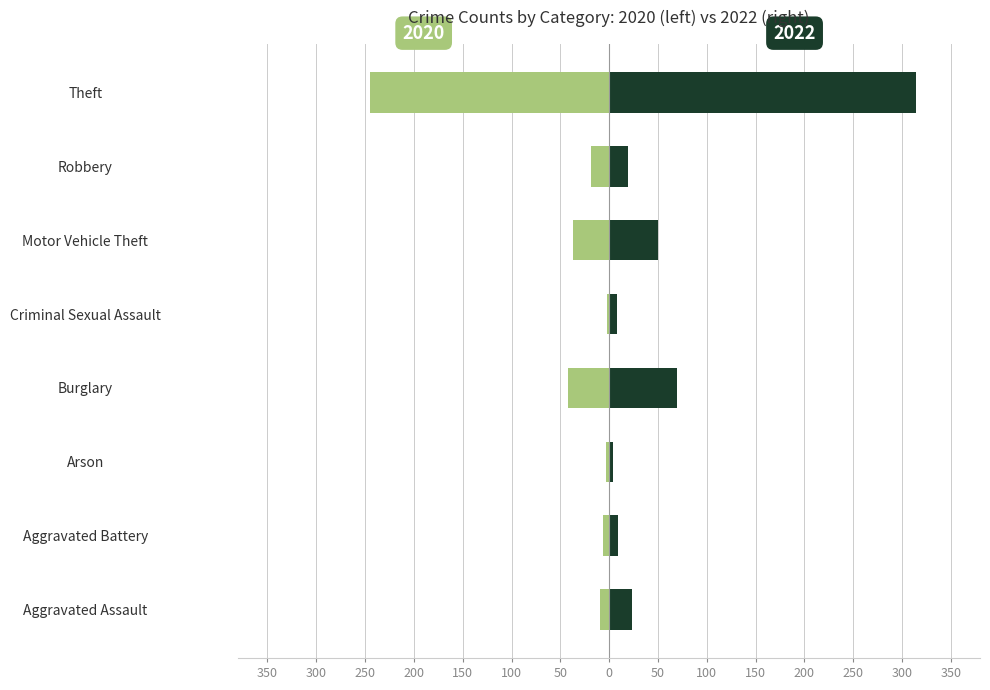

The value of 2020 at Aggravated Battery is -10. True or false?

False